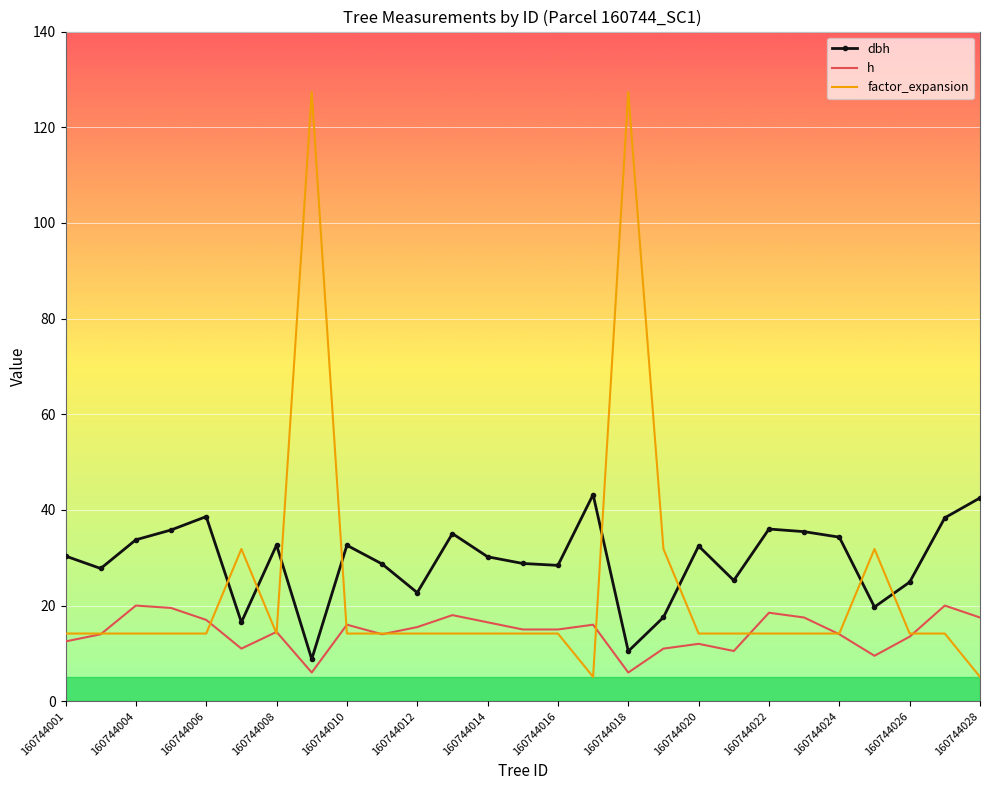

What is the average value of the factor_expansion series?

23.8